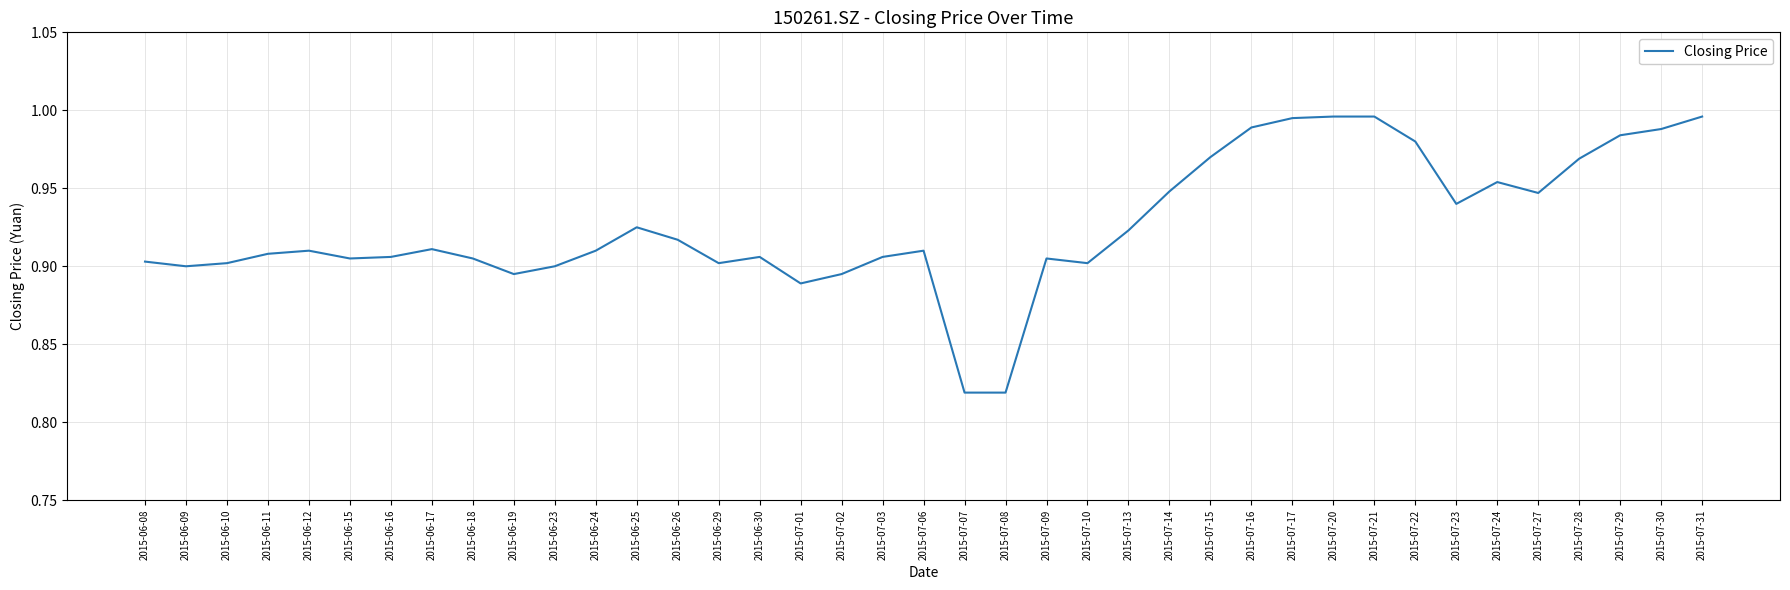

Is it true that the value at 2015-06-19 is 0.9?

True